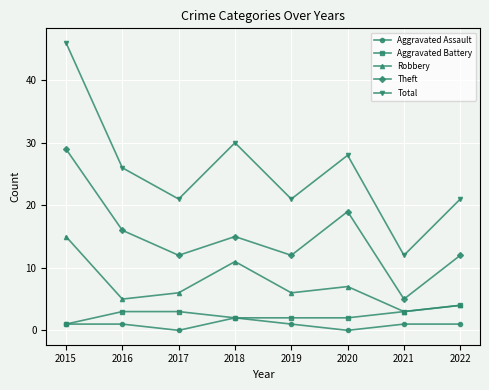

True or false: Aggravated Assault has a value of 1 at 2019.

True